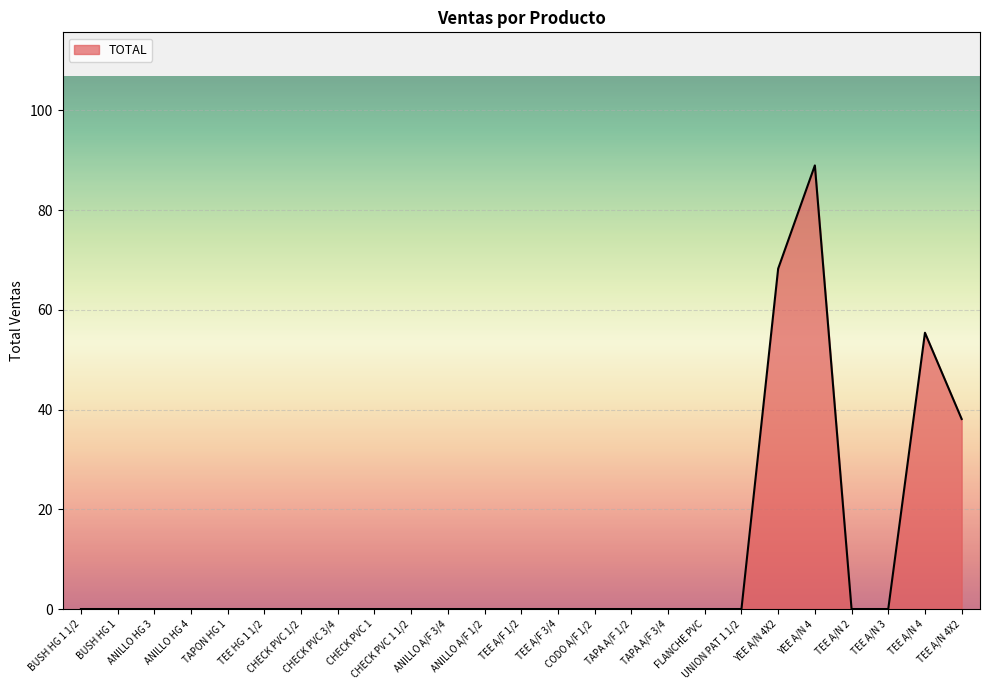

What is the greatest value displayed?

89.0